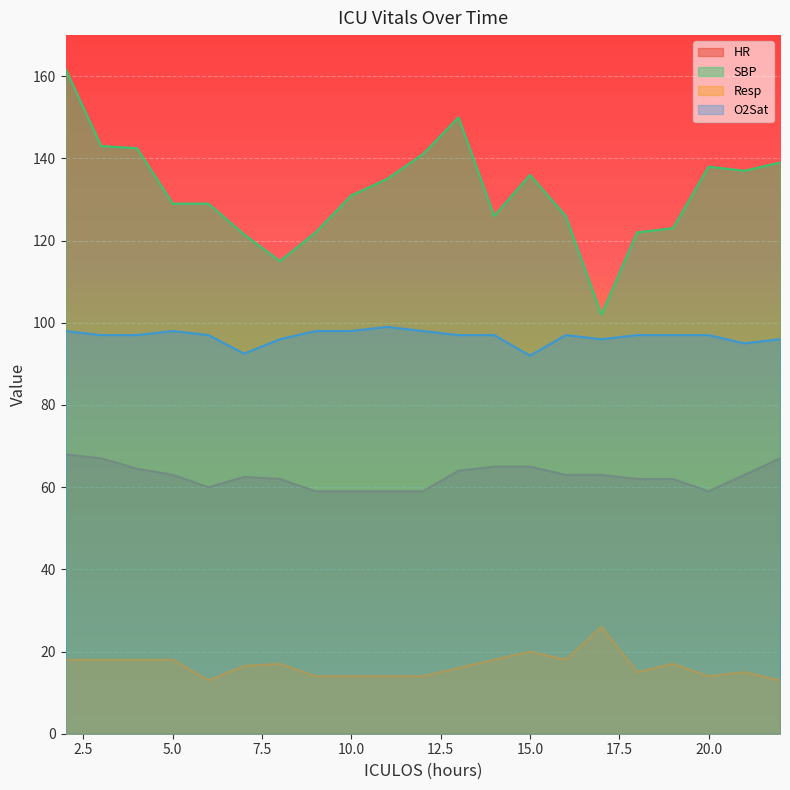

At how many categories does at least one series exceed 39?

21